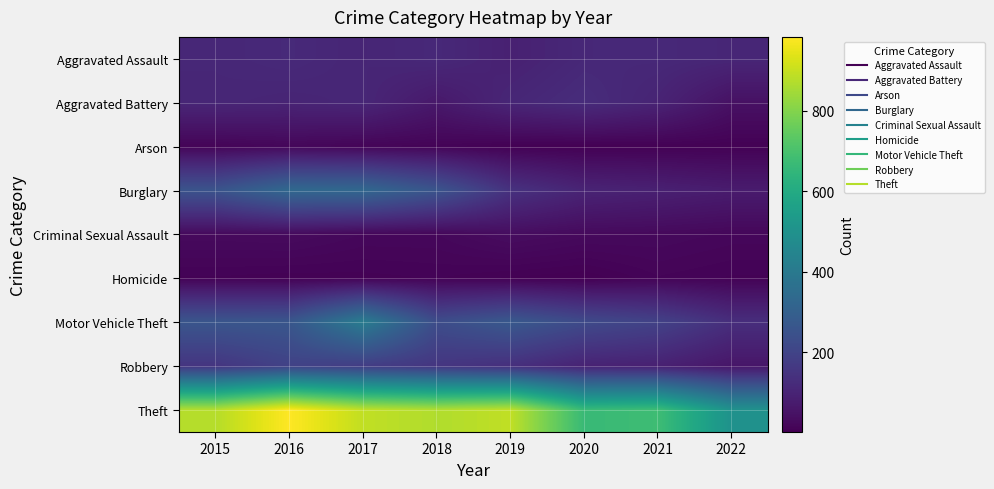

Reading left to right, extract all data points from this chart.

Aggravated Assault: 2015=110	2016=118	2017=105	2018=115	2019=92	2020=113	2021=115	2022=108
Aggravated Battery: 2015=108	2016=102	2017=108	2018=67	2019=108	2020=126	2021=100	2022=47
Arson: 2015=13	2016=20	2017=14	2018=12	2019=5	2020=4	2021=6	2022=6
Burglary: 2015=254	2016=333	2017=329	2018=257	2019=143	2020=100	2021=90	2022=77
Criminal Sexual Assault: 2015=28	2016=30	2017=21	2018=21	2019=35	2020=27	2021=25	2022=20
Homicide: 2015=9	2016=7	2017=8	2018=10	2019=5	2020=2	2021=13	2022=9
Motor Vehicle Theft: 2015=261	2016=265	2017=411	2018=231	2019=273	2020=222	2021=194	2022=131
Robbery: 2015=154	2016=194	2017=178	2018=155	2019=135	2020=97	2021=91	2022=60
Theft: 2015=874	2016=984	2017=892	2018=868	2019=891	2020=666	2021=678	2022=500